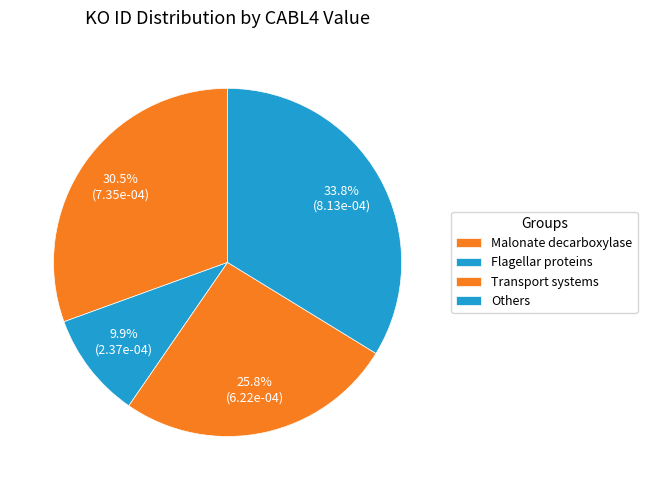

How many segments does this pie chart have?

4